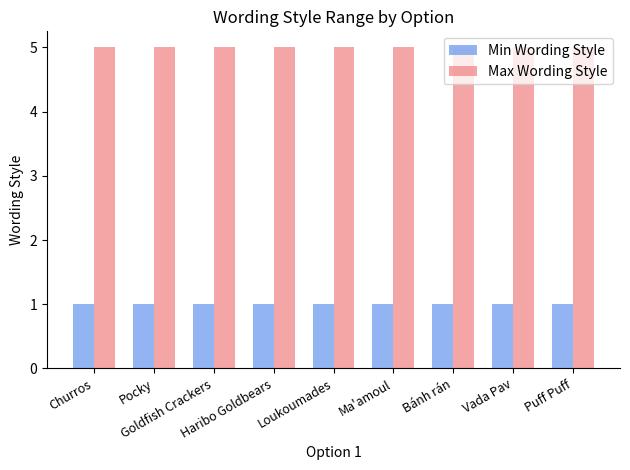

At how many categories does at least one series exceed 2?

9